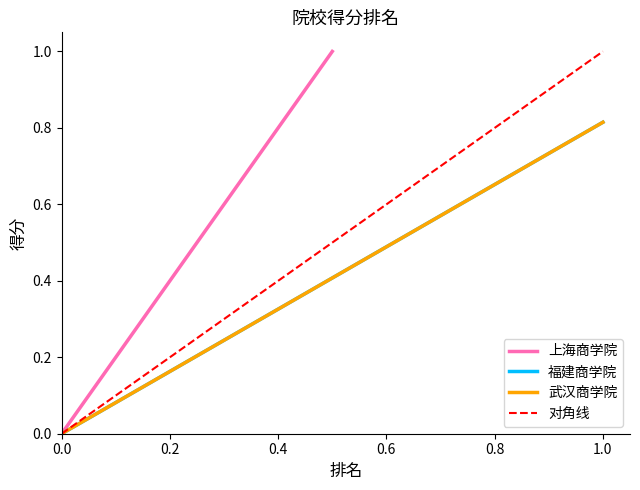

Is it true that 对角线 equals 0.0 at 0.0?

True